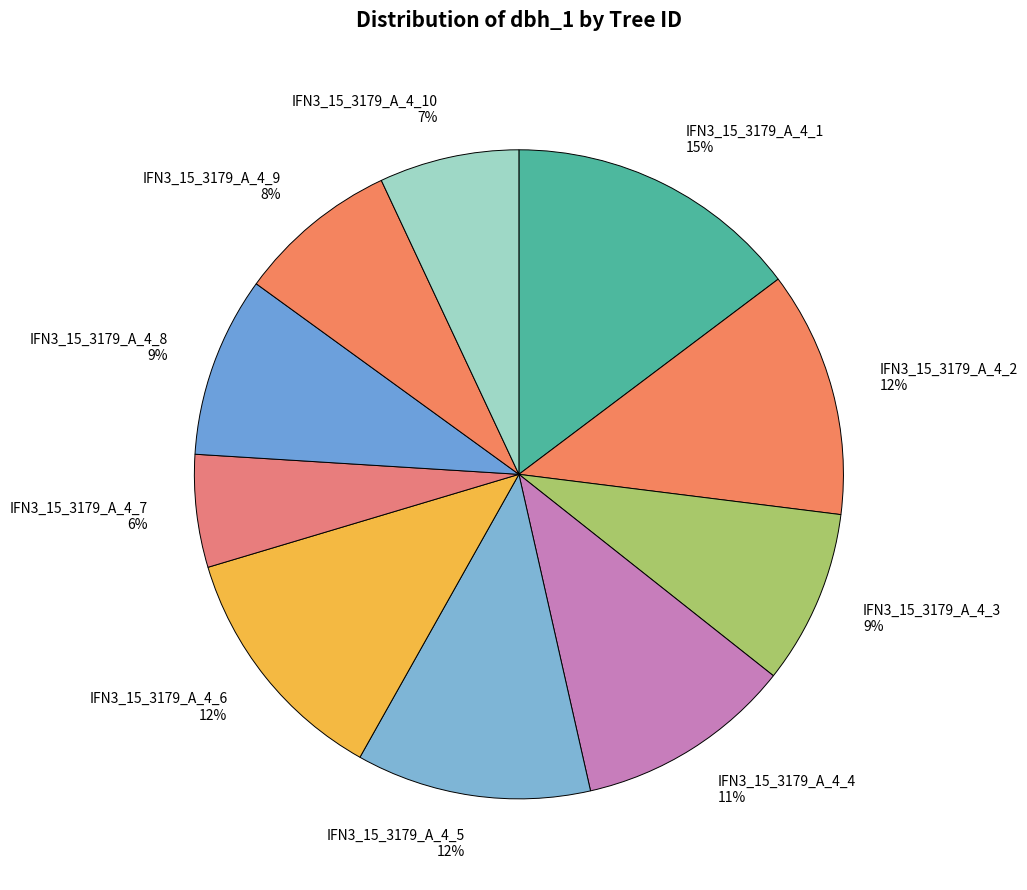

The IFN3_15_3179_A_4_10 slice represents 7% of the pie. True or false?

True